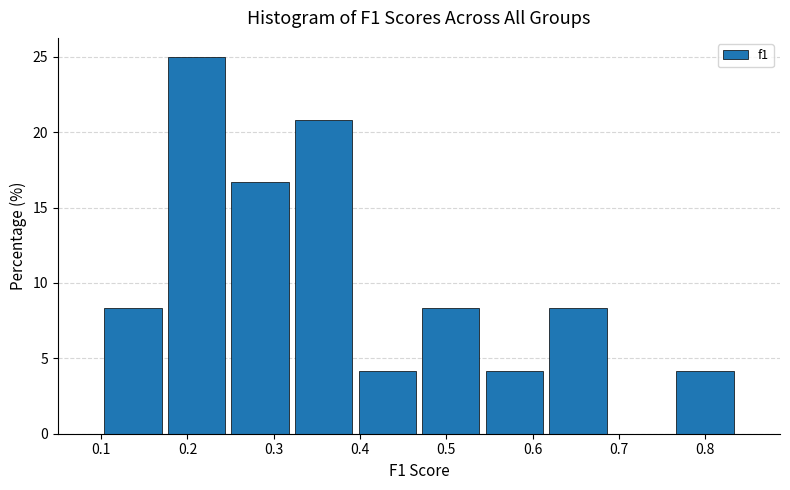

Which range on the x-axis has the tallest bar?

0.17 to 0.25